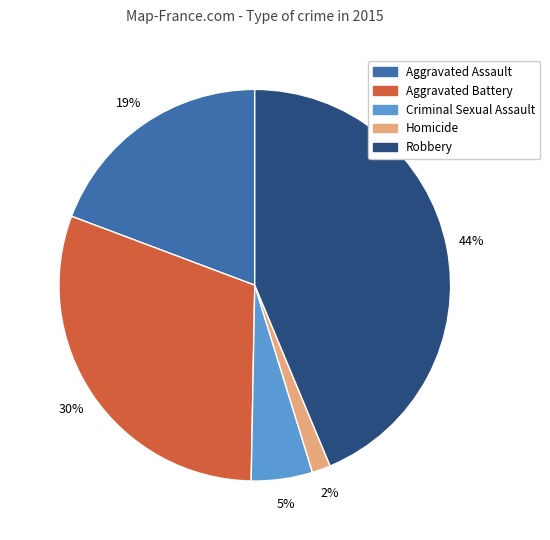

To the nearest percent, what percentage of the pie is Aggravated Assault?

19%